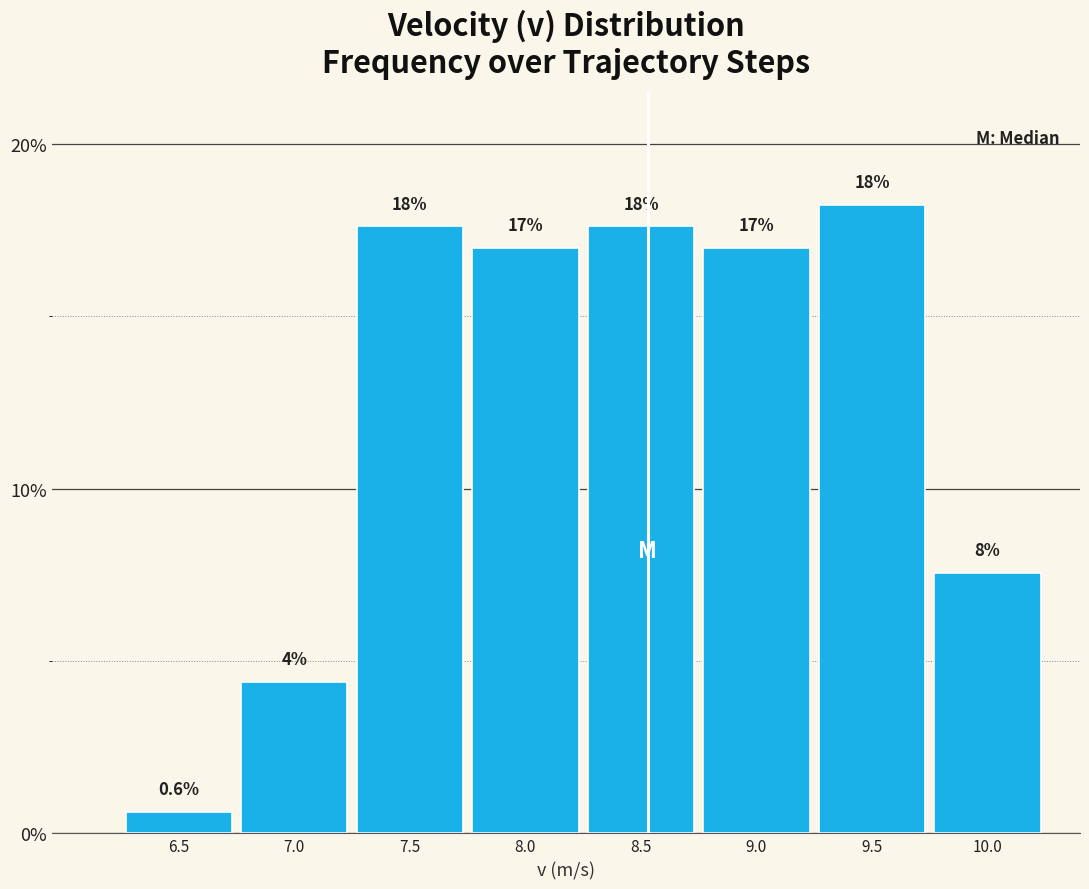

How many bars are there in total?

8